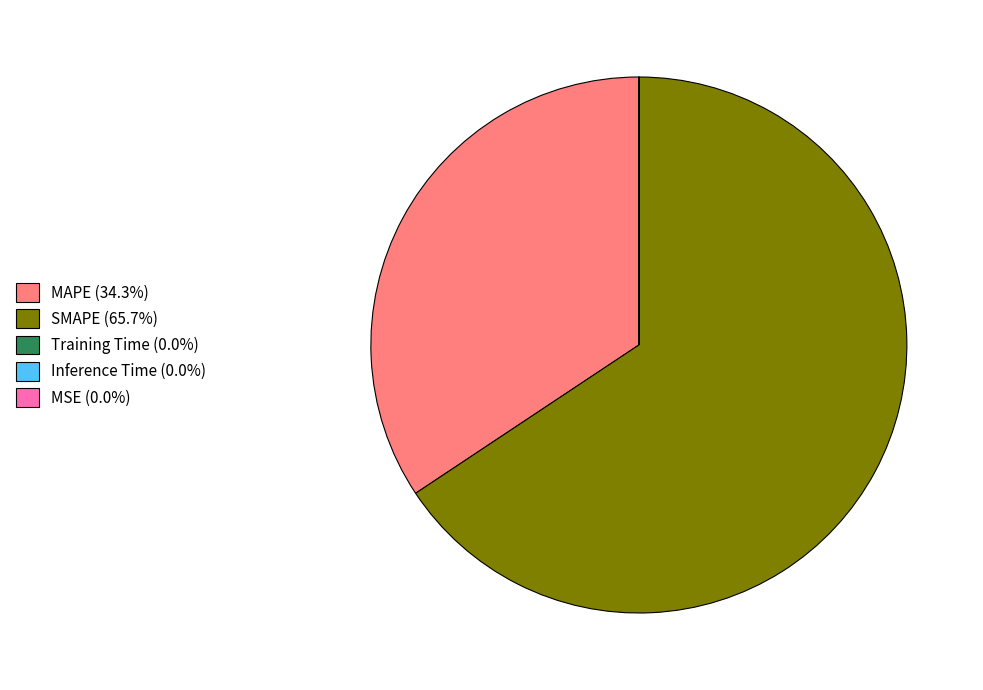

Do SMAPE (65.7%) and MAPE (34.3%) together represent more than half of the pie?

Yes